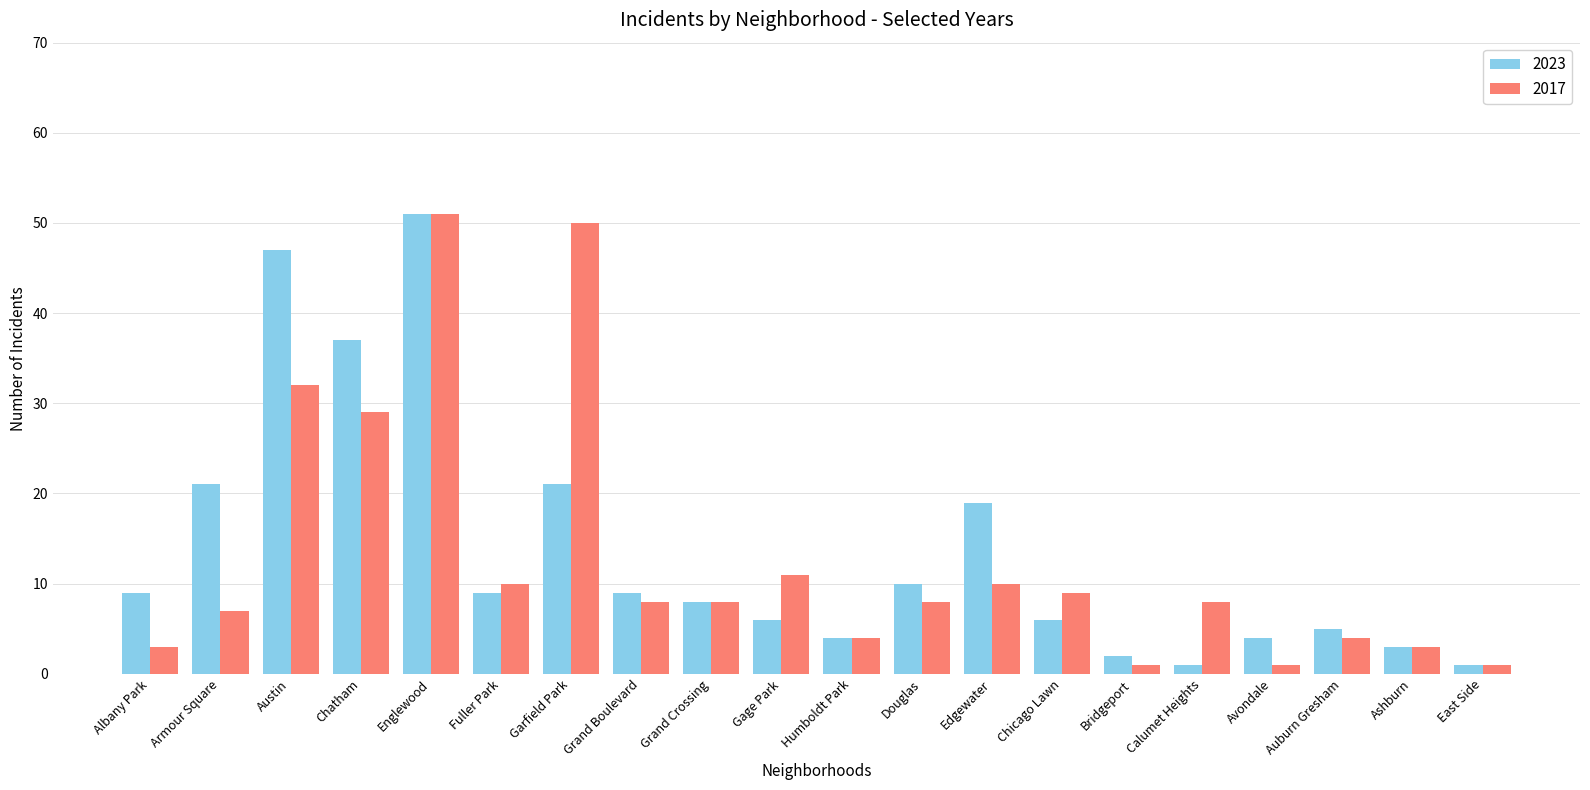

What is the label of the 8th bar from the right?

Edgewater